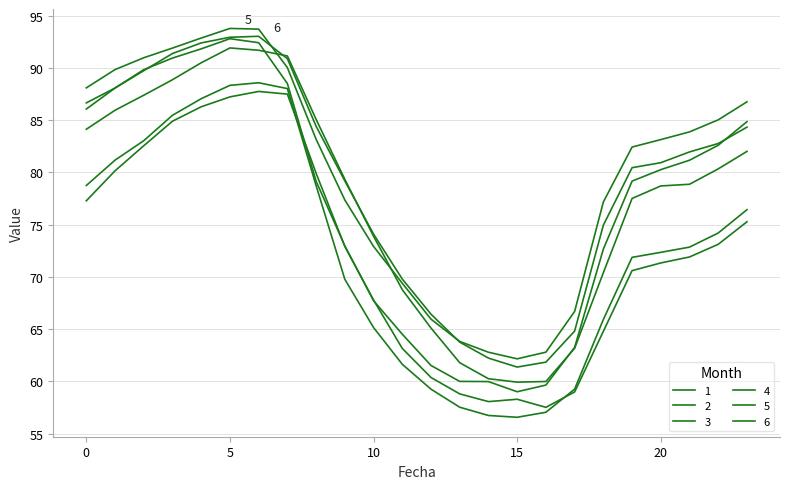

How many lines are shown in the chart?

6